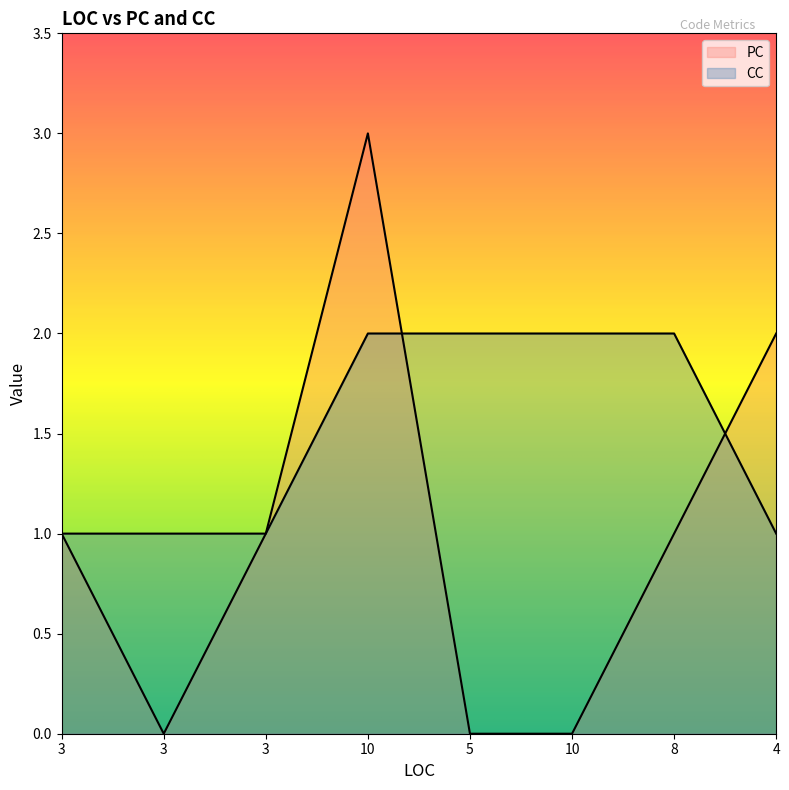

Reading right to left, transcribe all the data shown in this chart.

PC: 2	1	0	0	3	1	0	1
CC: 1	2	2	2	2	1	1	1